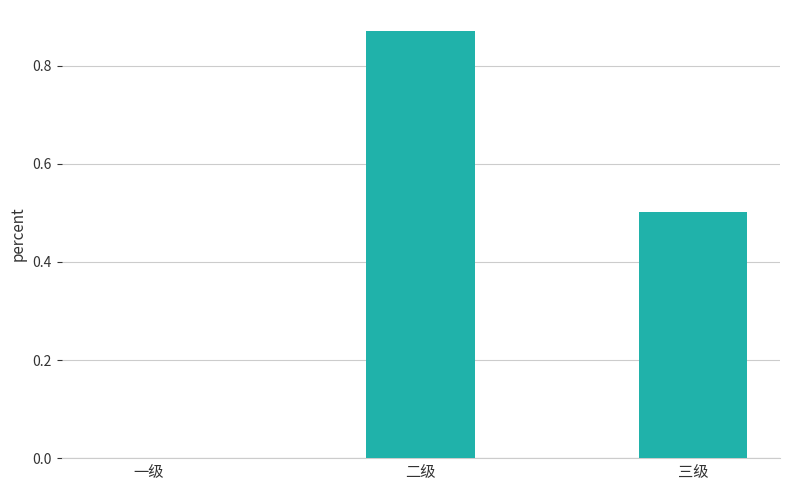

How many categories are shown in the chart?

3